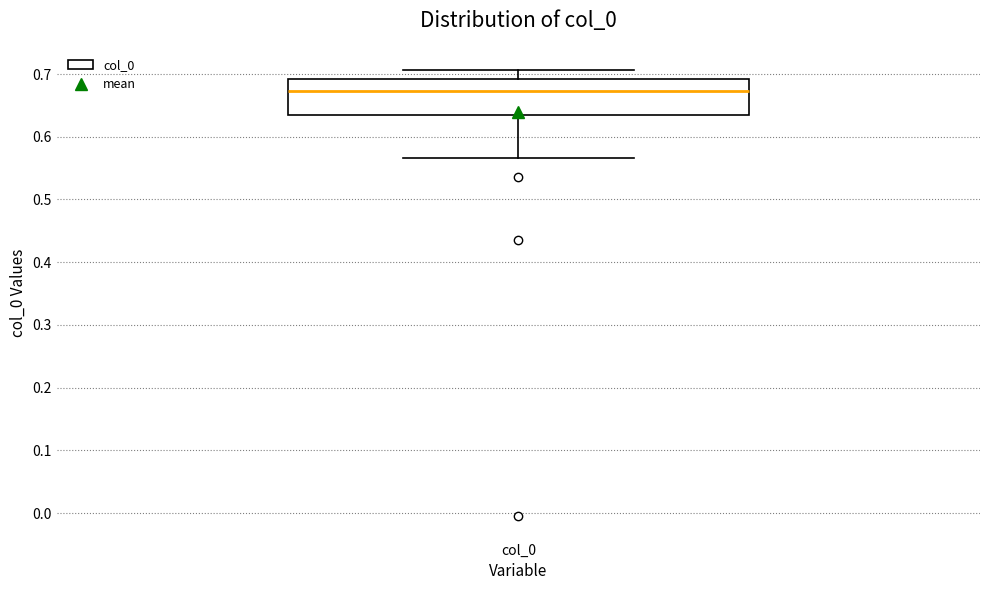

Read this box plot against the y-axis: the position of the median line, the range covered by the box, and the ends of both whiskers. The values are not printed on the chart, so give them approximately, as read against the axis.

median 0.67, box 0.63 to 0.69, whiskers 0.57 to 0.71